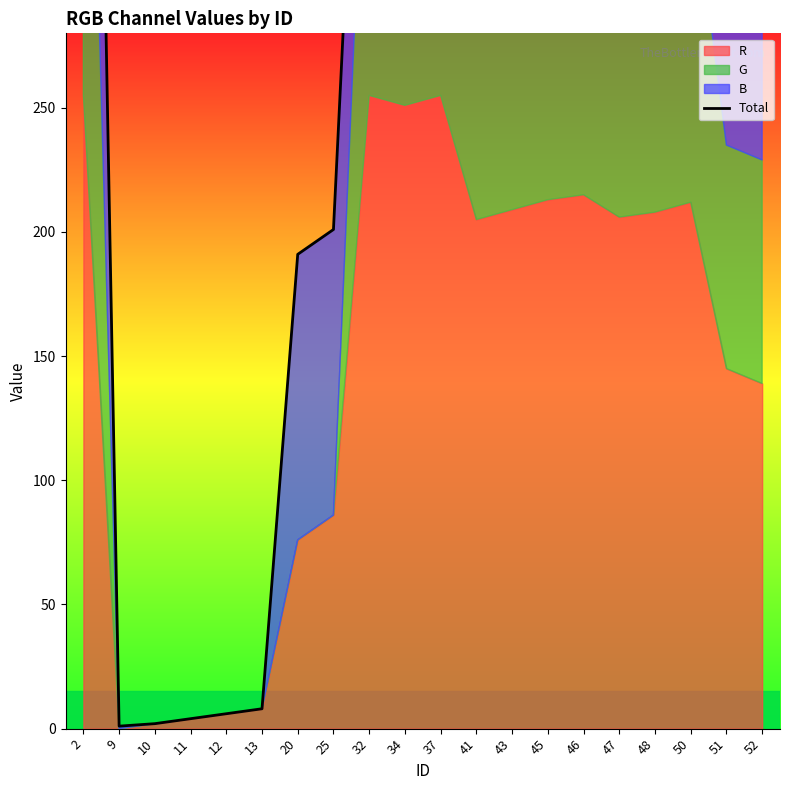

What is the average value?

295